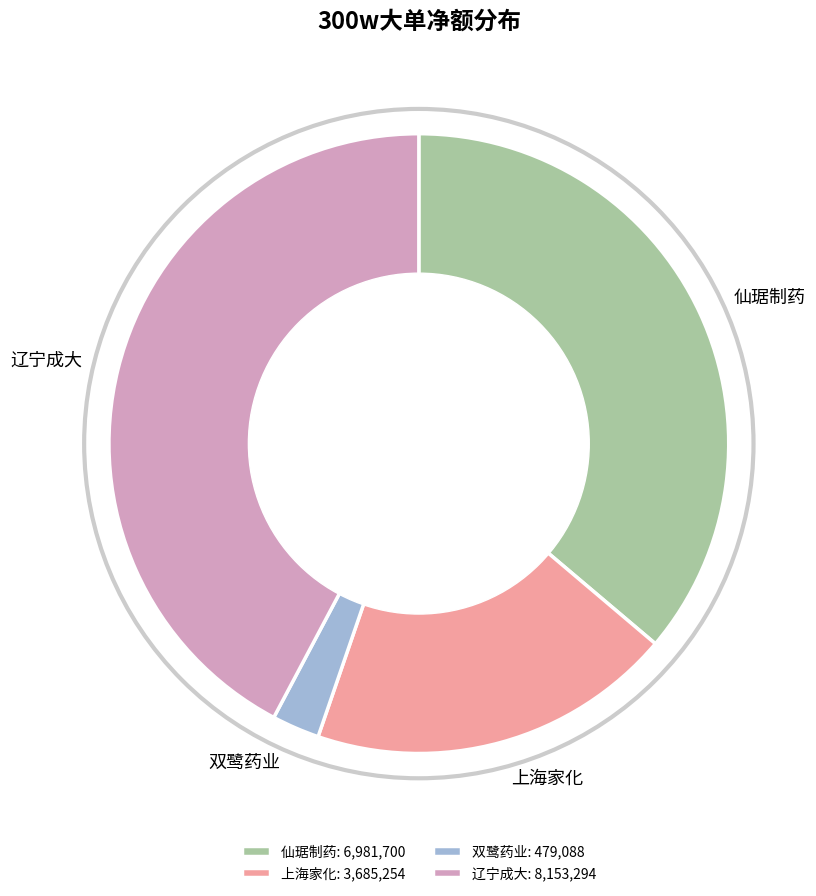

Which slice is the largest?

辽宁成大